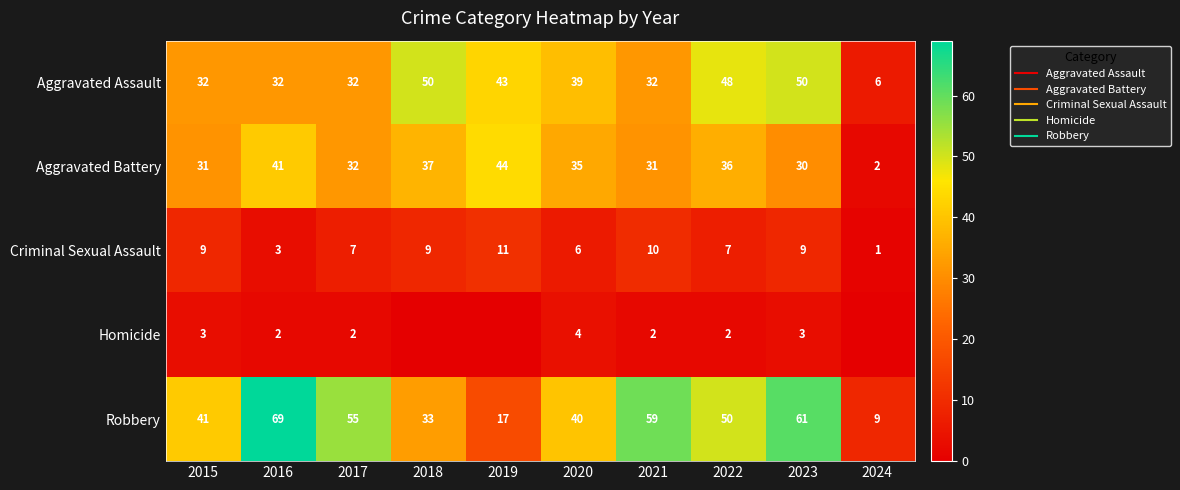

Where does the Robbery series first go above 50?

2016